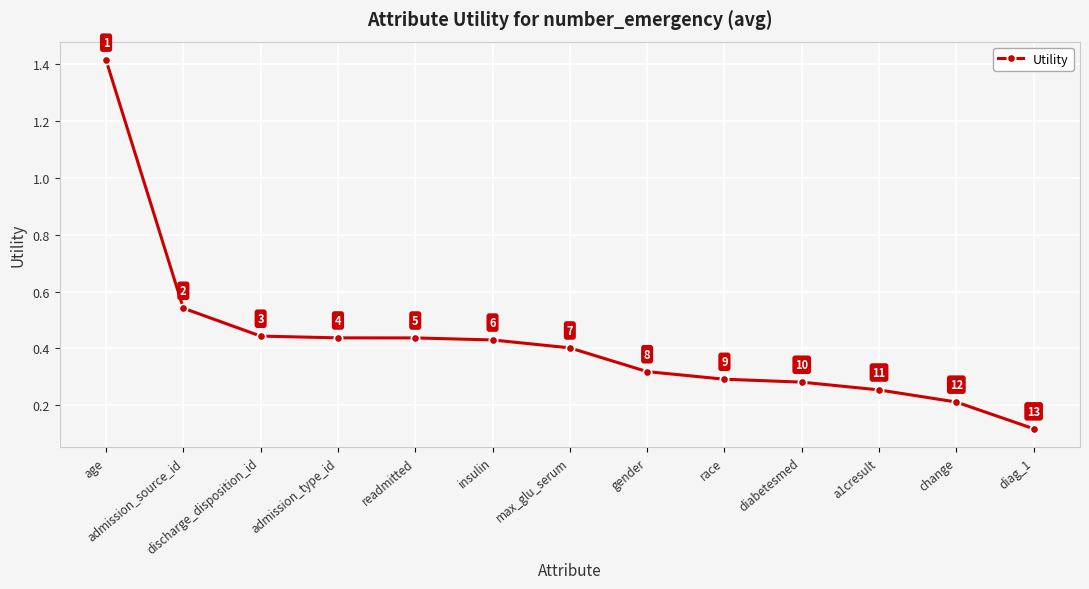

True or false: there are more than 1 points higher than both neighbors.

False